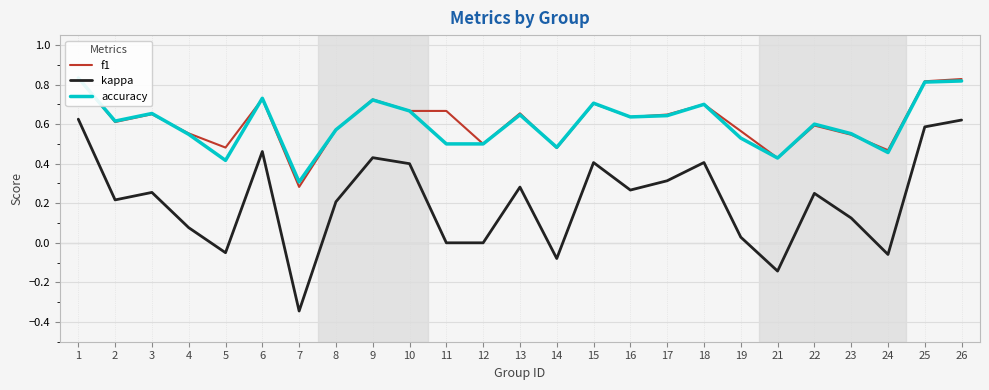

Between 3 and 26, which series saw the biggest shift?

kappa